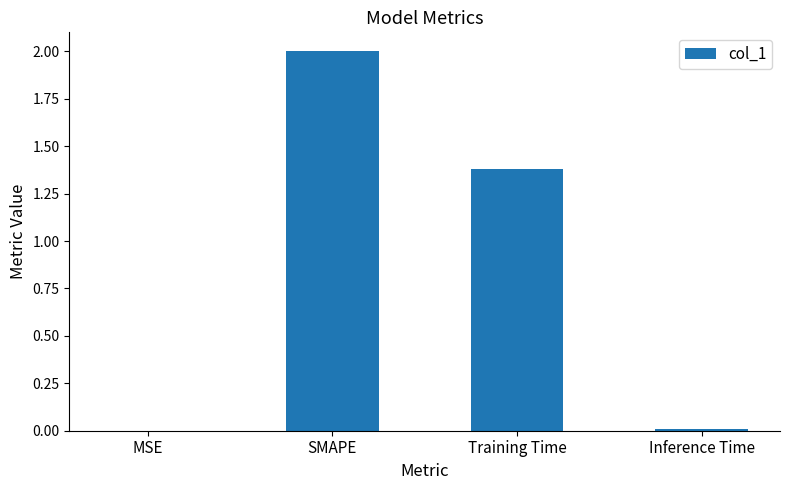

What is the sum of all values?

3.4